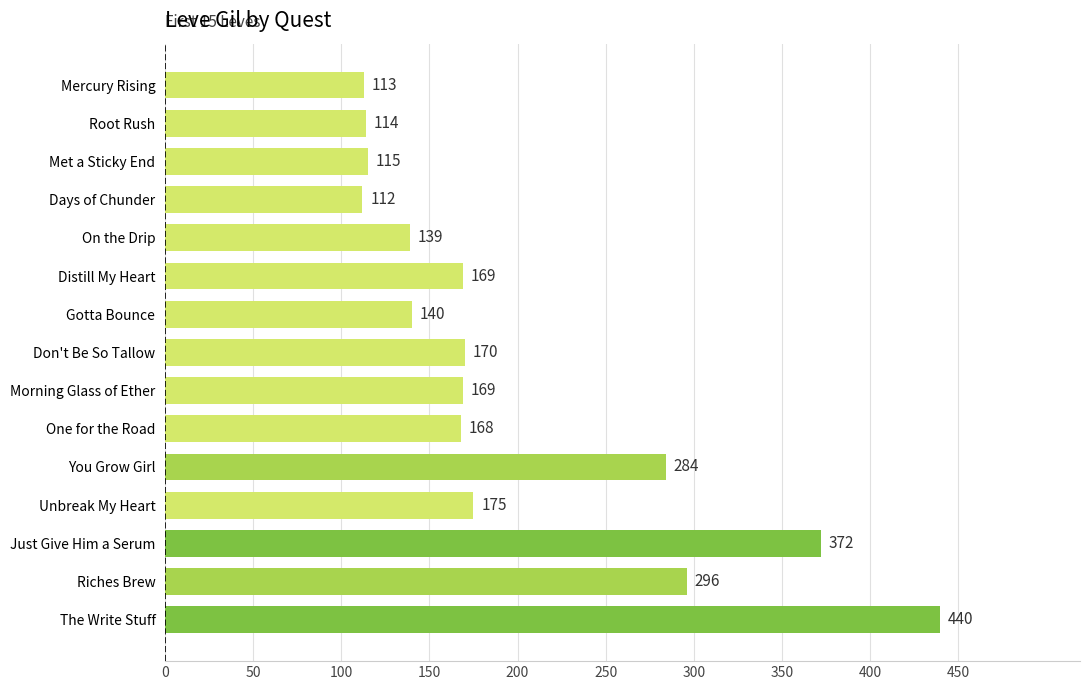

What is the maximum value shown in the chart?

440